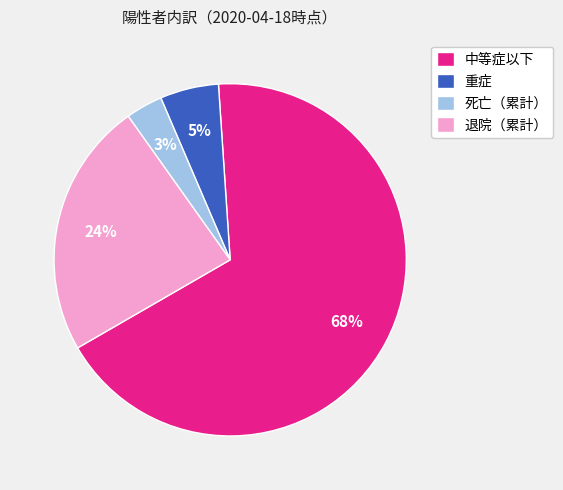

To the nearest percent, what is the difference between the 重症 and 死亡（累計） slice percentages?

2%